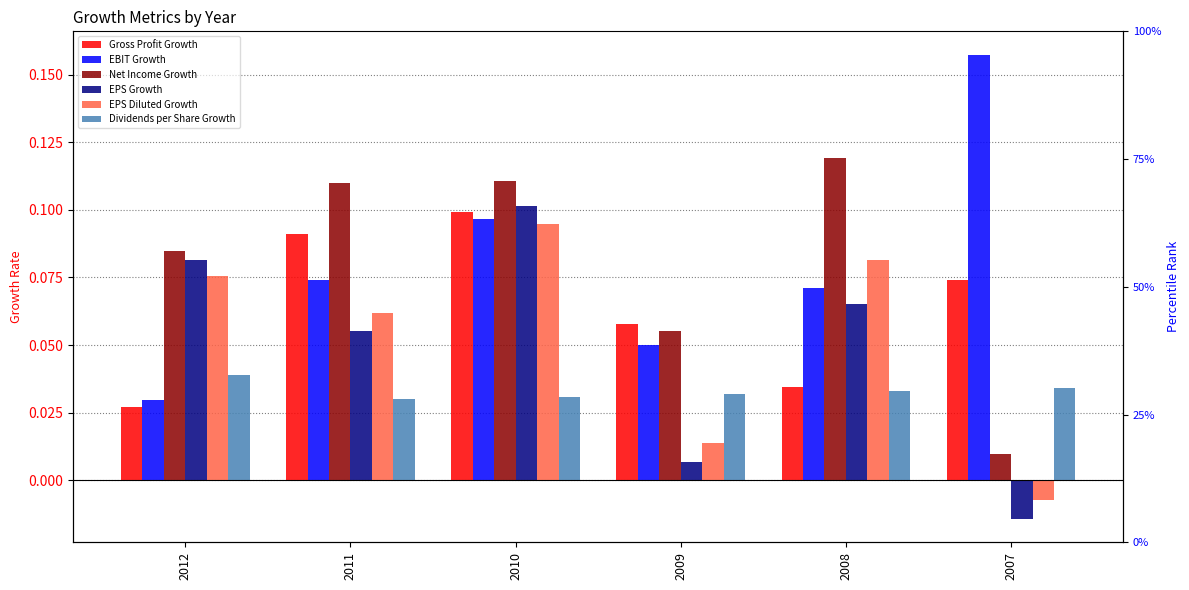

Is it true that Gross Profit Growth equals 0.1 at 2009?

True